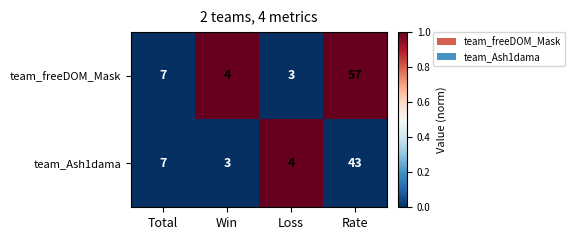

Reading left to right, extract all data points from this chart.

team_freeDOM_Mask: Total=7	Win=4	Loss=3	Rate=57
team_Ash1dama: Total=7	Win=3	Loss=4	Rate=43